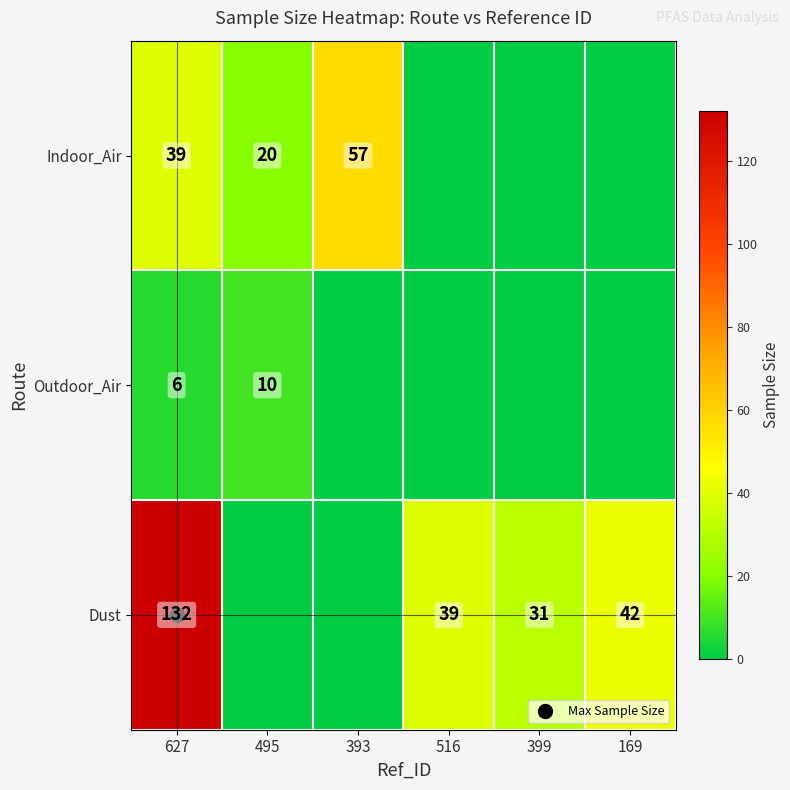

What is the total value across all series at 399?

31